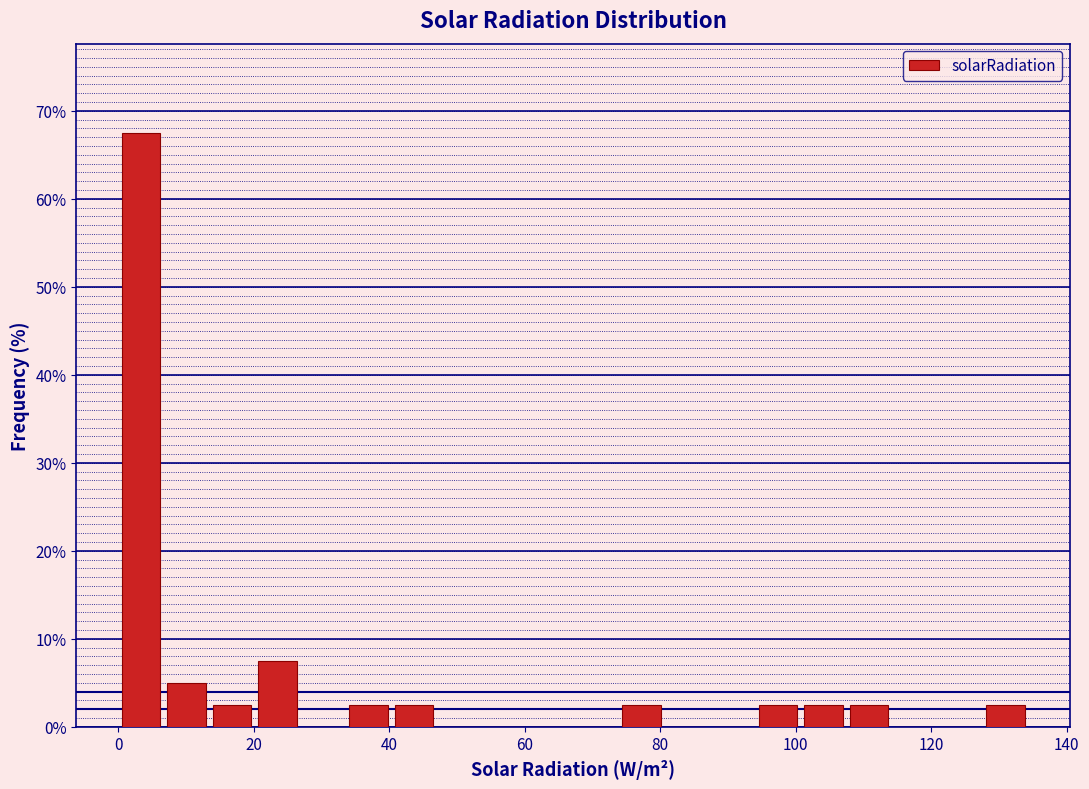

Read against the x-axis, roughly where is the centre of the tallest bar?

4